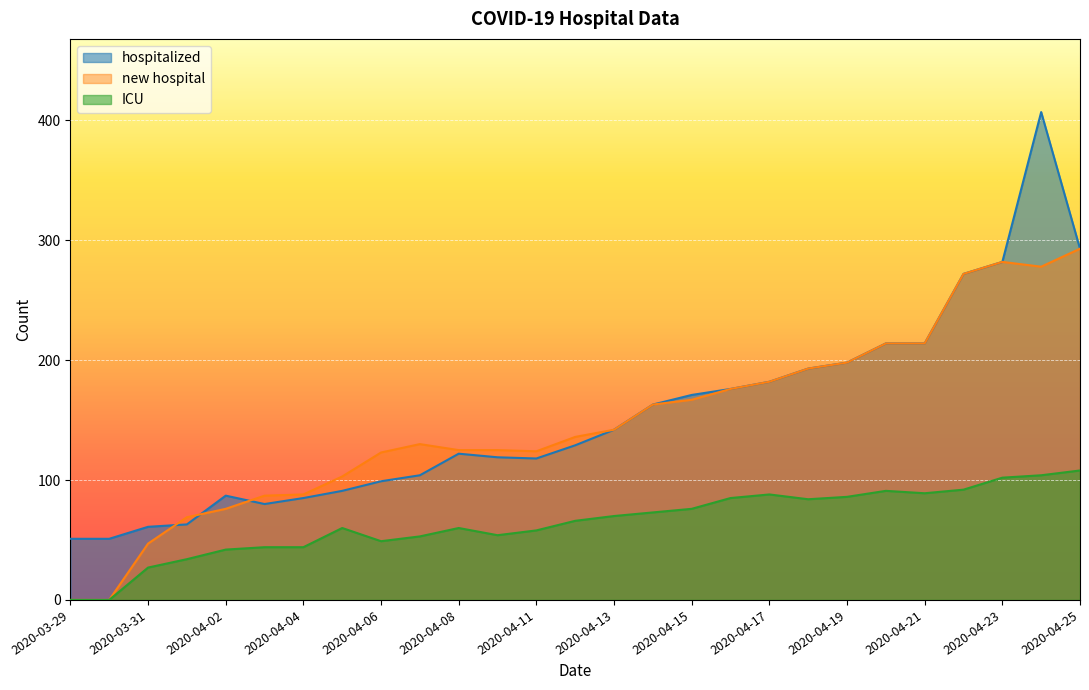

List the labels in order of ICU value, smallest first.

2020-03-29, 2020-03-30, 2020-03-31, 2020-04-01, 2020-04-02, 2020-04-03, 2020-04-04, 2020-04-06, 2020-04-07, 2020-04-10, 2020-04-11, 2020-04-05, 2020-04-08, 2020-04-12, 2020-04-13, 2020-04-14, 2020-04-15, 2020-04-18, 2020-04-16, 2020-04-19, 2020-04-17, 2020-04-21, 2020-04-20, 2020-04-22, 2020-04-23, 2020-04-24, 2020-04-25